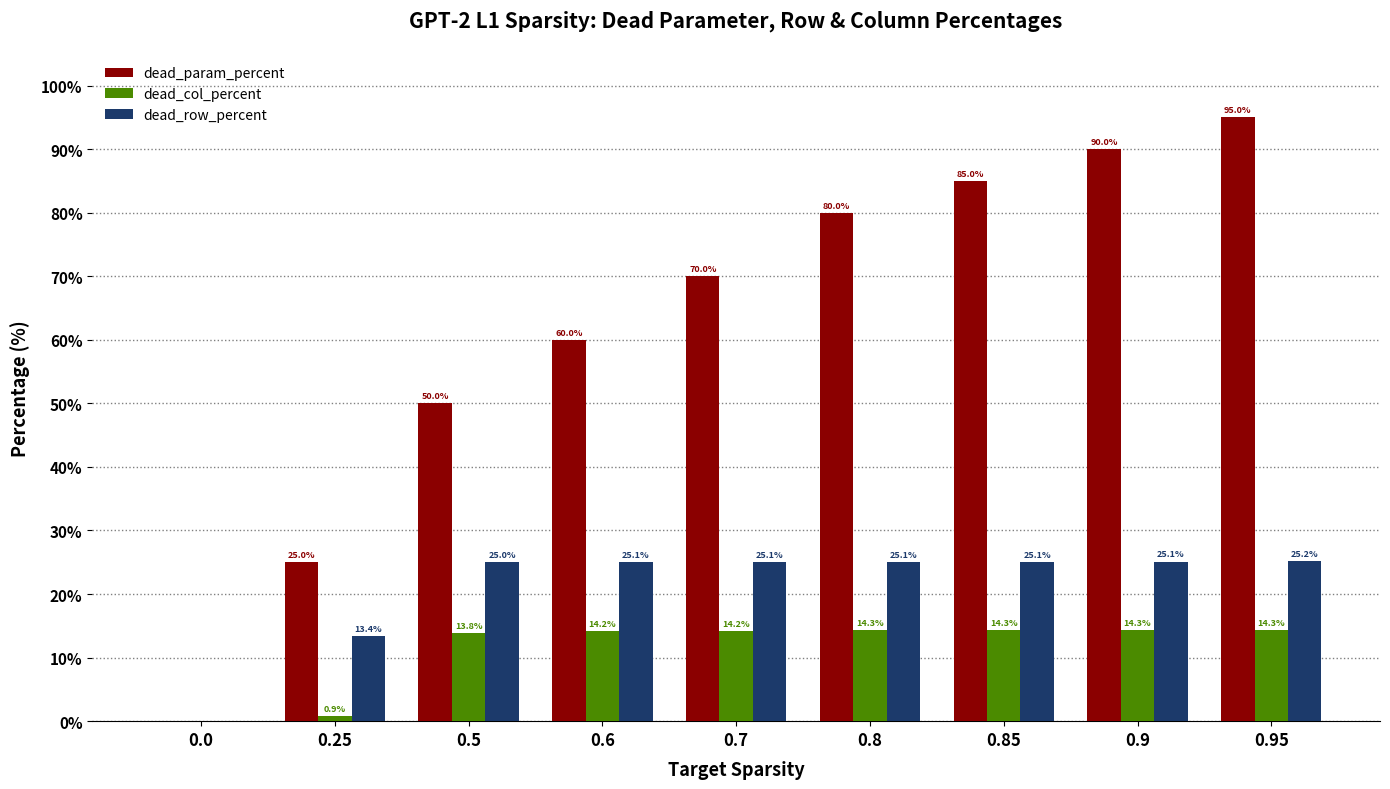

True or false: dead_col_percent has a value of 2.9 at 0.6.

False